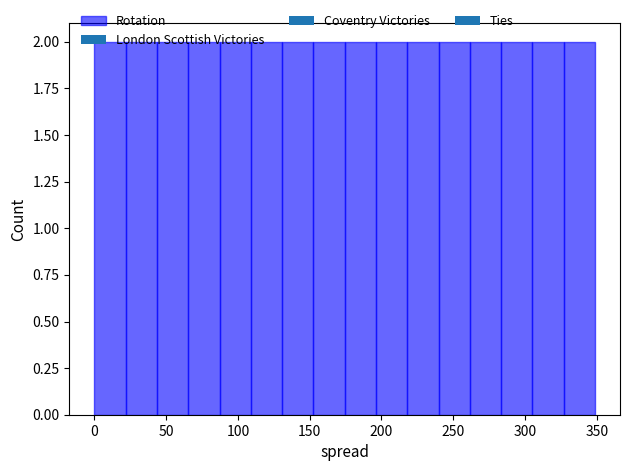

Reading left to right, list every bar in this chart as the range it spans on the x-axis followed by its height. Neither the bar edges nor the heights are printed on the chart, so give them approximately, as read against the axes.

0 to 20: 2
20 to 45: 2
45 to 65: 2
65 to 85: 2
85 to 110: 2
110 to 130: 2
130 to 155: 2
155 to 175: 2
175 to 195: 2
195 to 220: 2
220 to 240: 2
240 to 260: 2
260 to 285: 2
285 to 305: 2
305 to 325: 2
325 to 350: 2